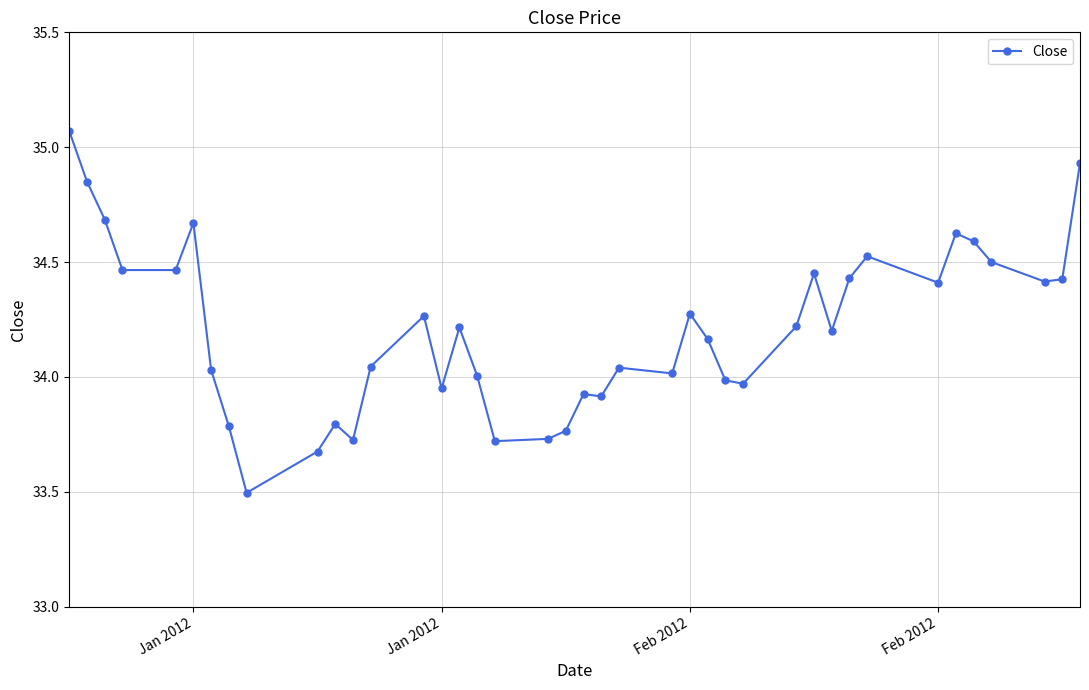

What is the difference between the maximum and minimum values?

1.6